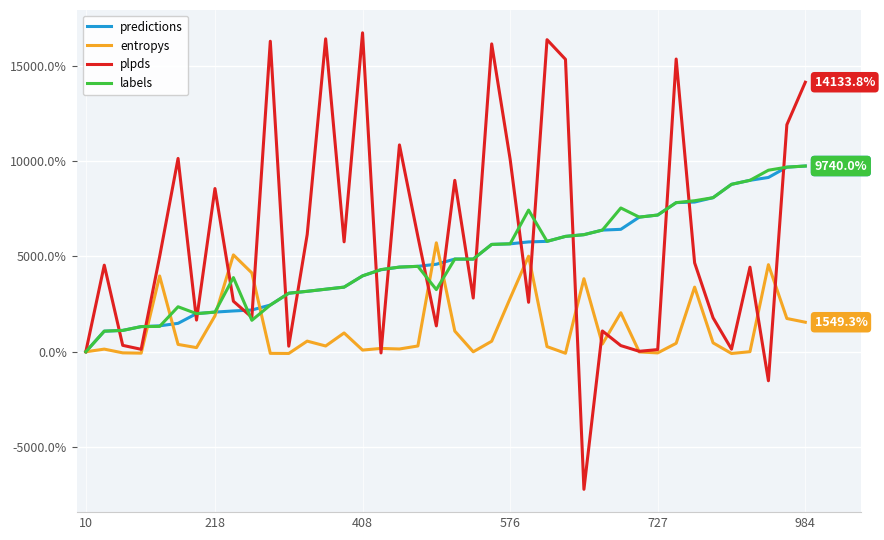

What is the maximum value shown in the chart?

16724.3